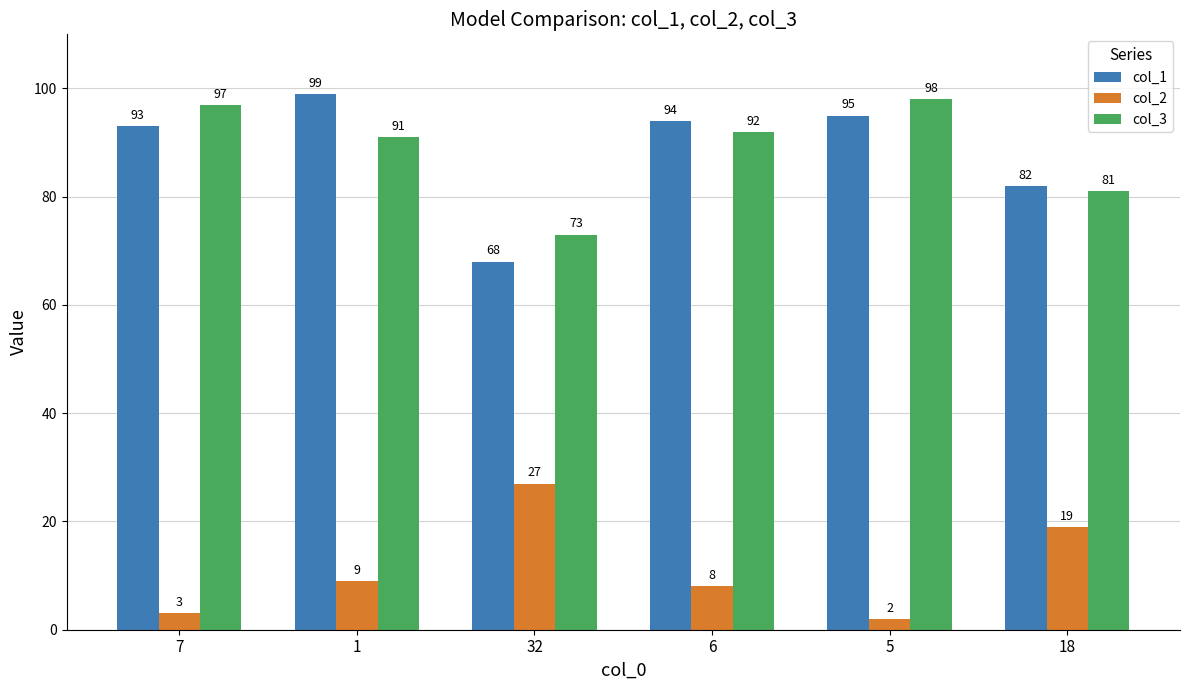

Reading right to left, list all the values displayed in this chart.

col_1: 18=82	5=95	6=94	32=68	1=99	7=93
col_2: 18=19	5=2	6=8	32=27	1=9	7=3
col_3: 18=81	5=98	6=92	32=73	1=91	7=97